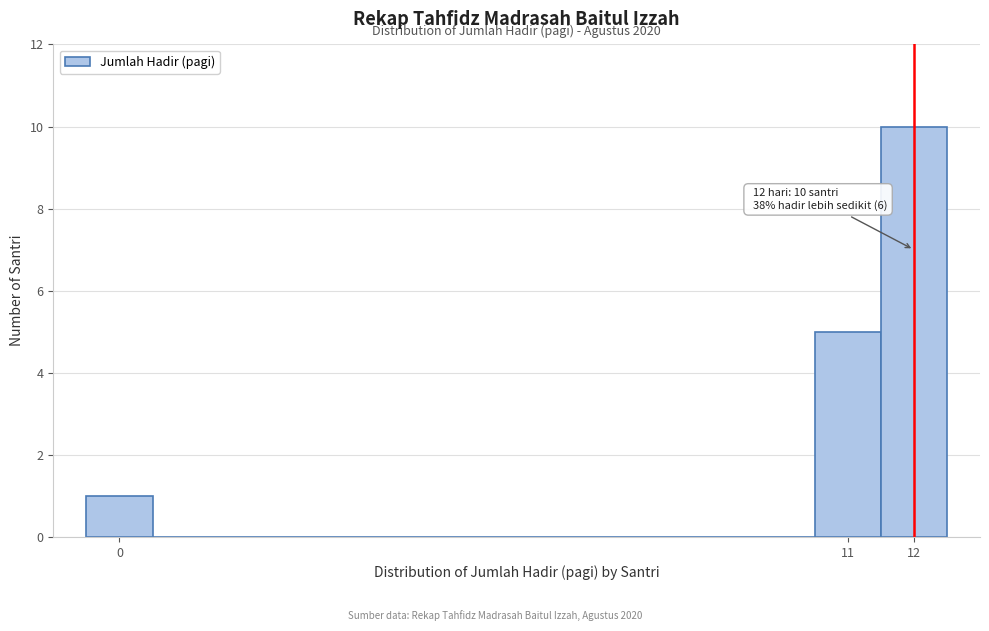

Over which range of the x-axis is the bar tallest?

11.5 to 12.5